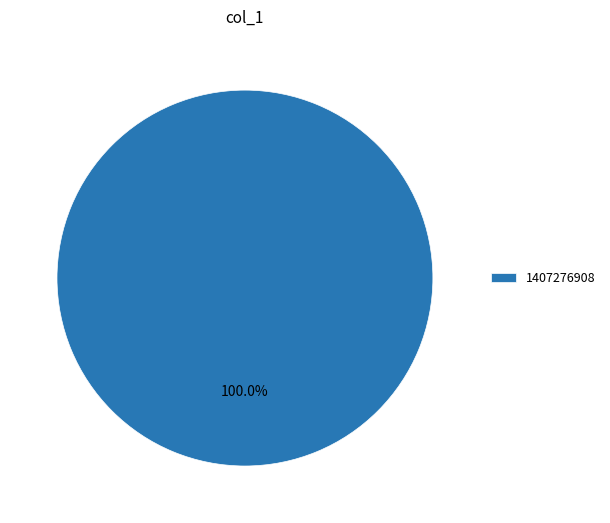

Does 1407276908 account for over 50% of the chart?

Yes